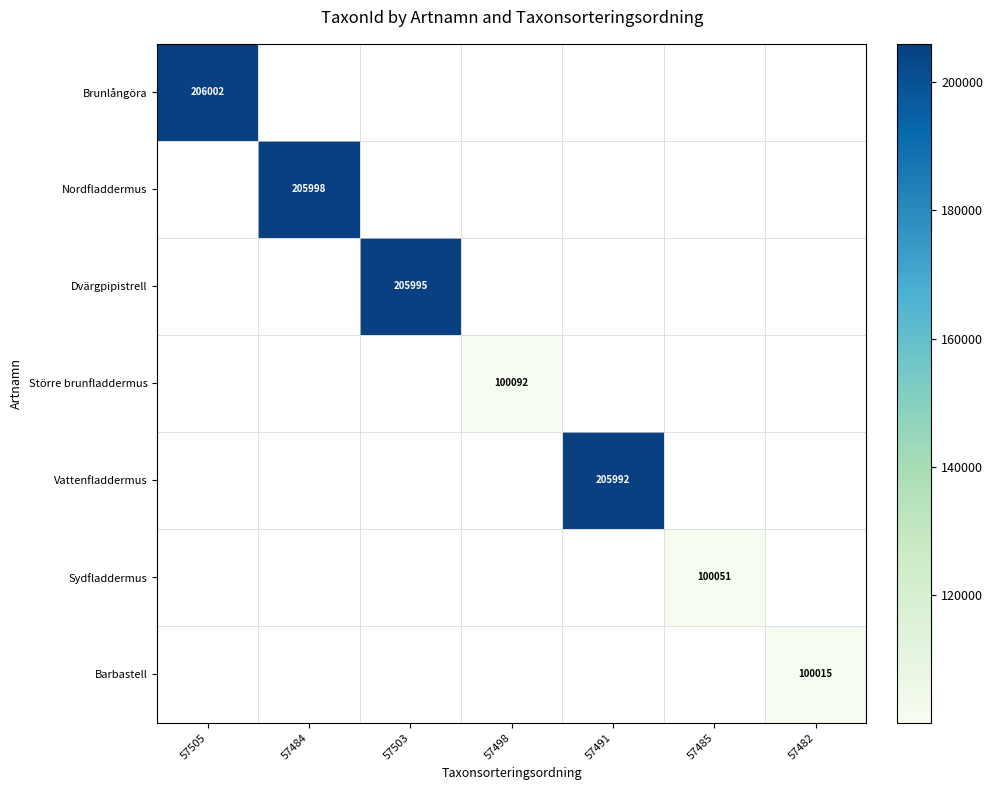

The Barbastell series shows 100015 at 57482. True or false?

True